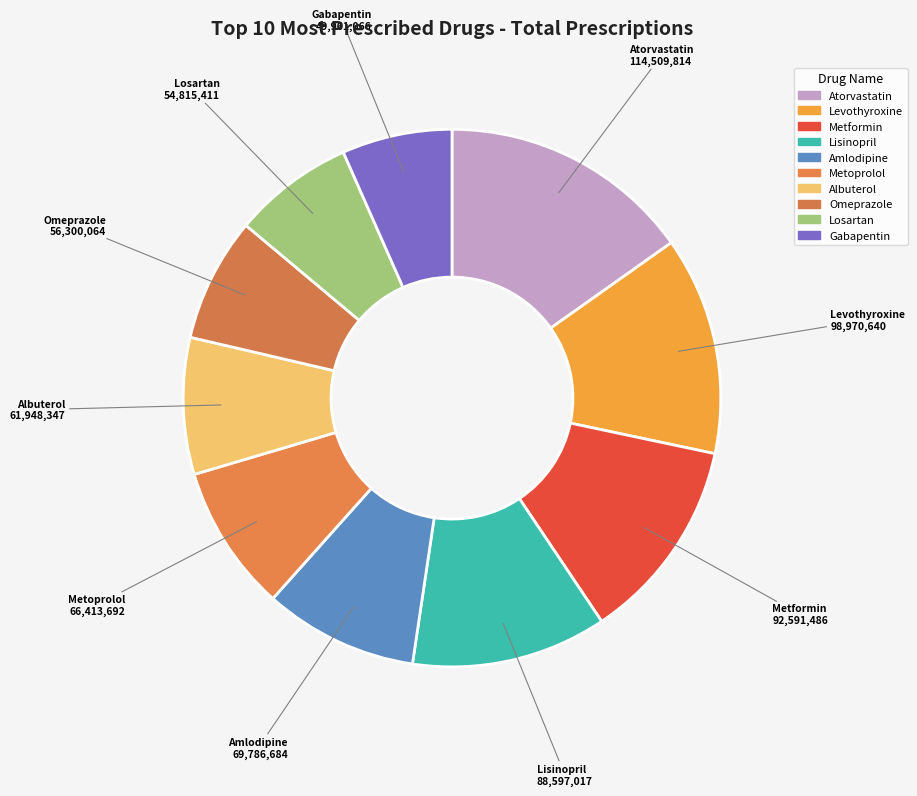

The Losartan slice represents 1% of the pie. True or false?

False